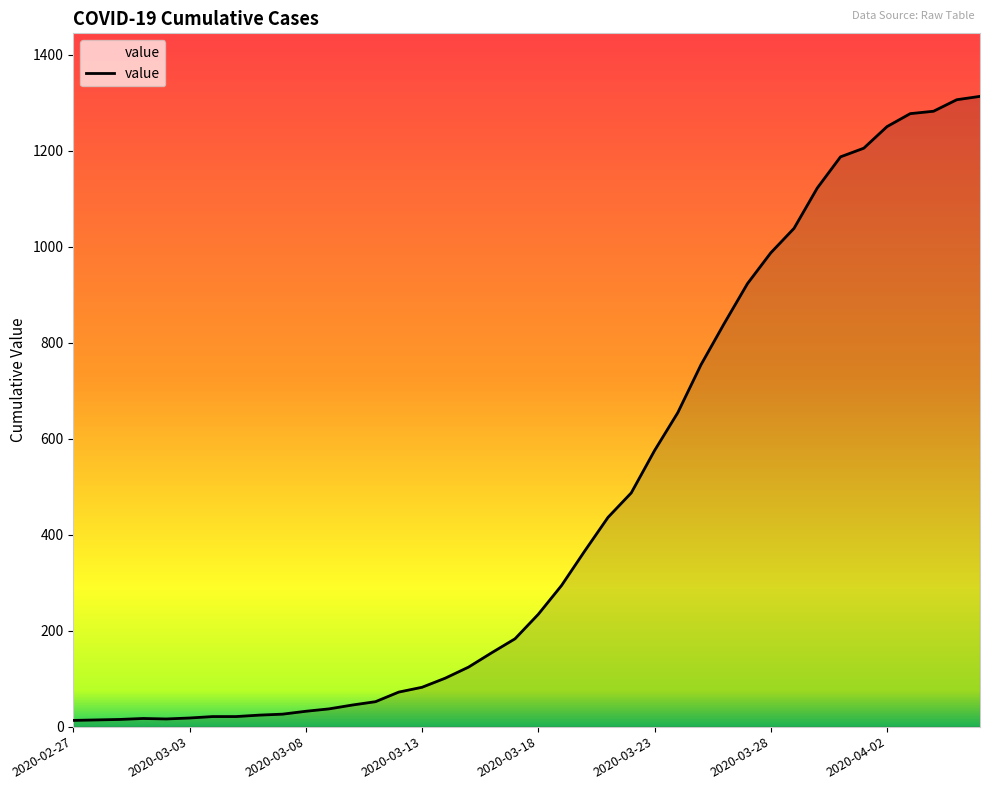

What is the greatest value displayed?

1313